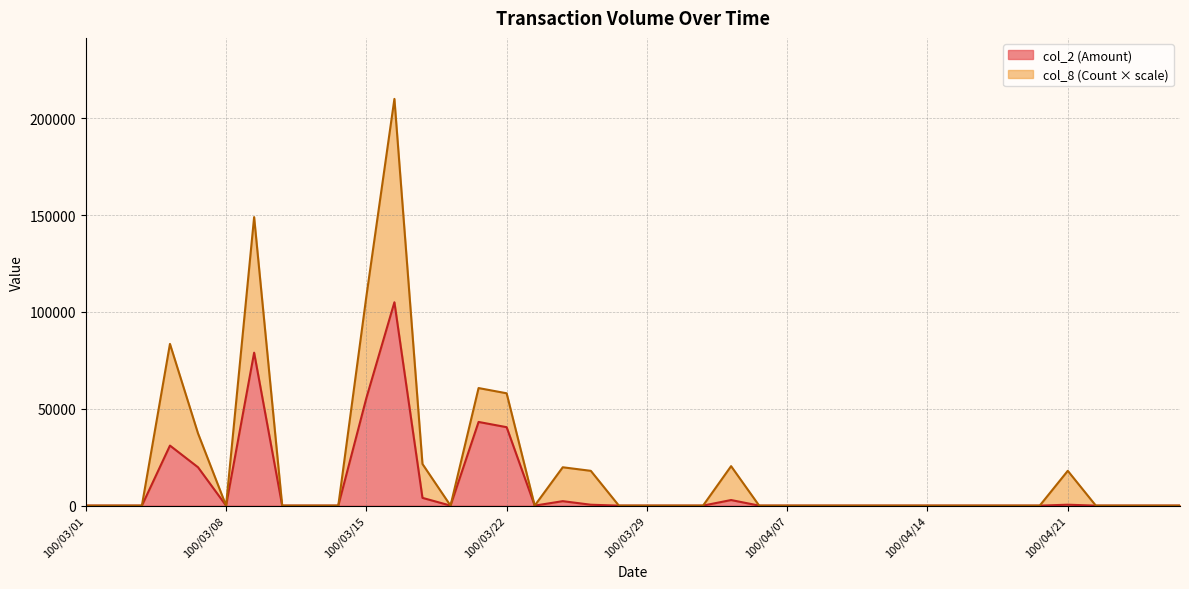

Between 100/04/07 and 100/03/28, which is larger?

100/04/07